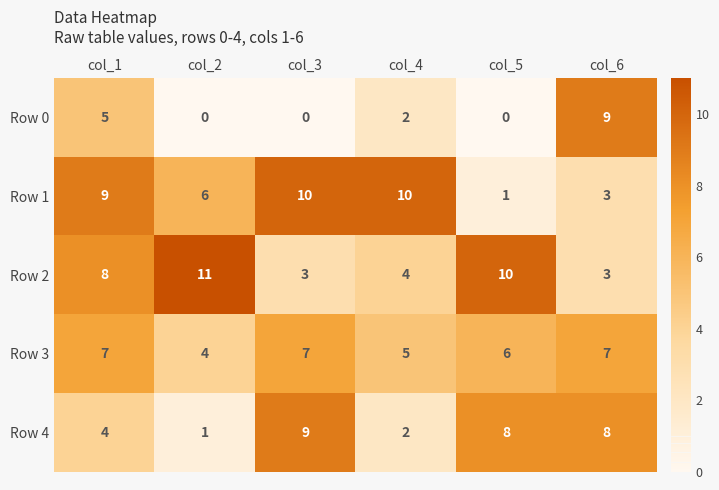

At which label does Row 4 first exceed 8?

col_3